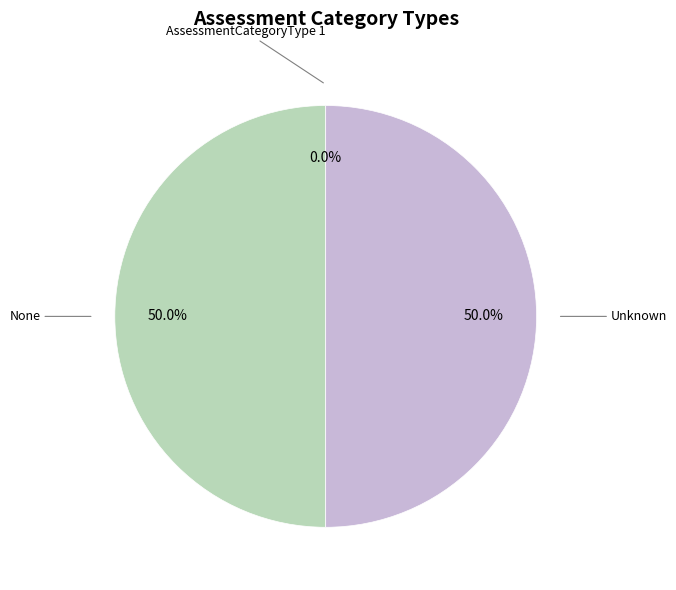

What is the ratio of the value at Unknown to the value at None?

1.0